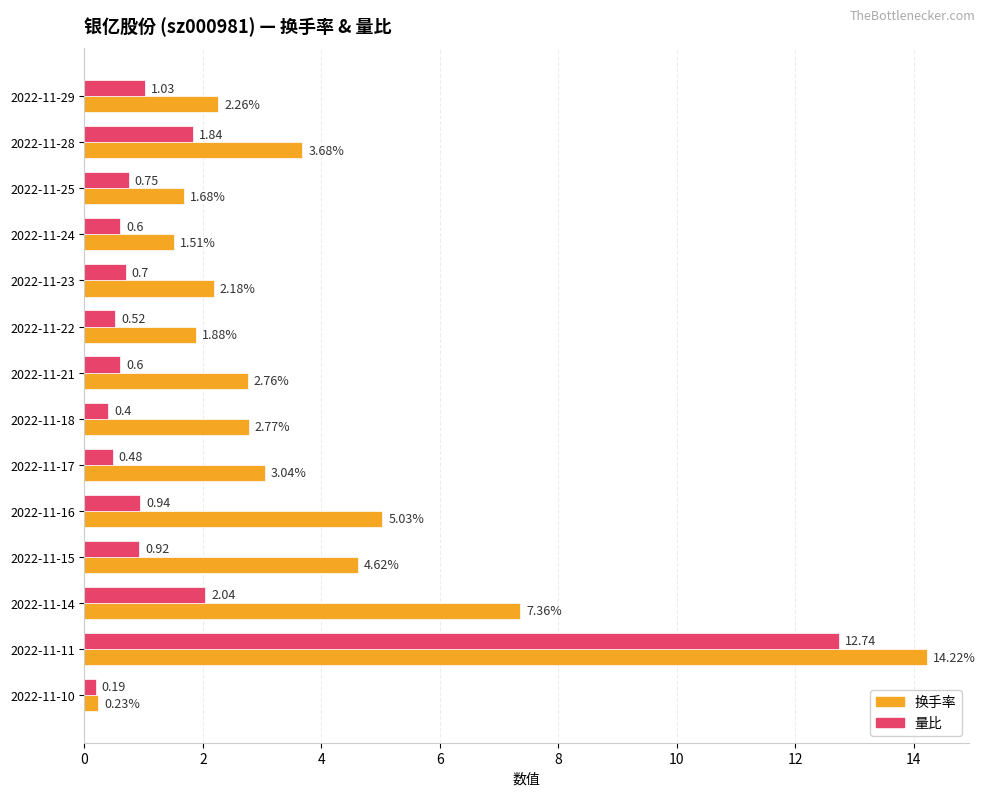

Which series has the widest spread of values?

换手率